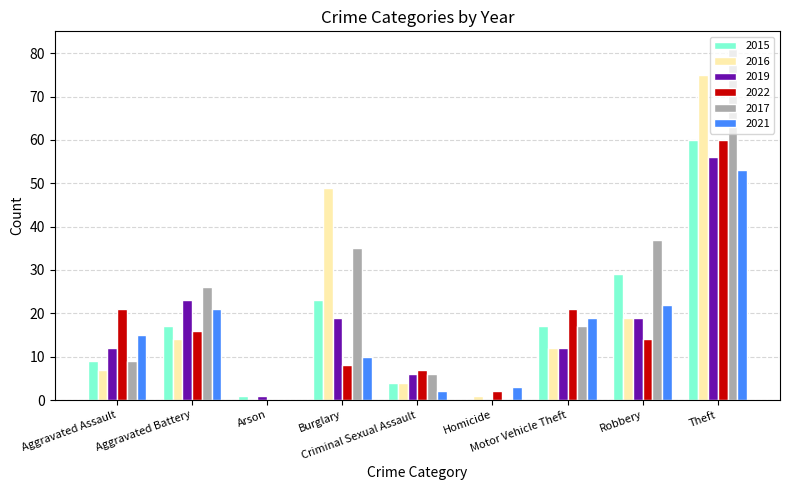

What is the maximum value shown in the chart?

81